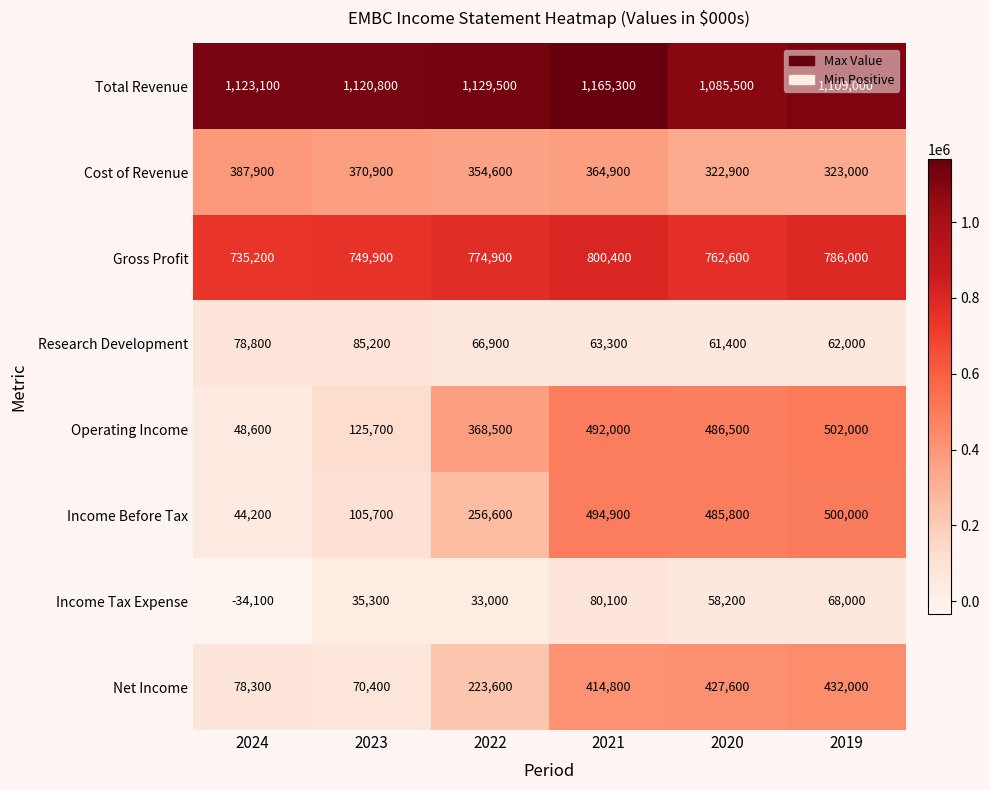

Which label corresponds to the smallest value in the chart?

2024